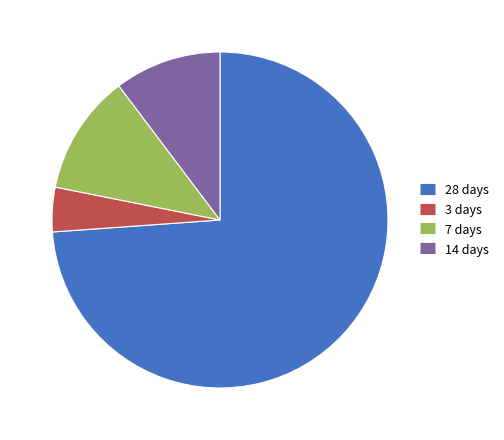

Is there any slice that represents more than half of the pie?

Yes